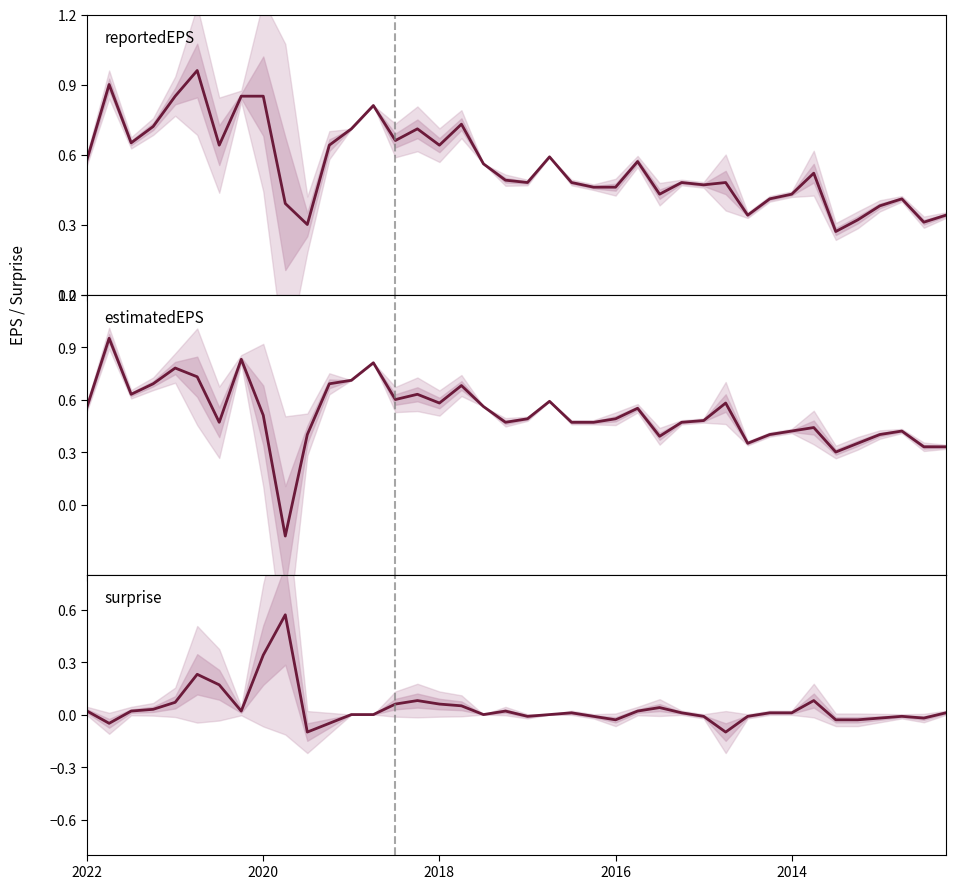

What is the difference between the highest and lowest values at 29?

0.7